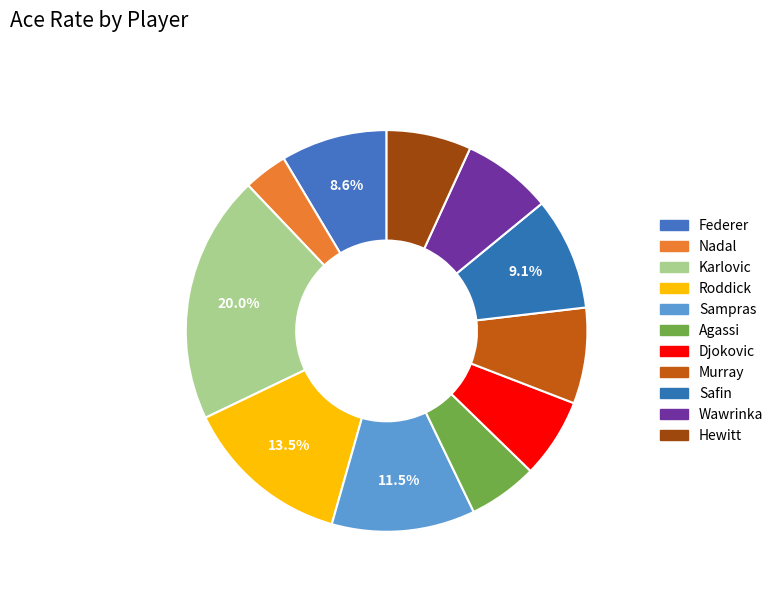

How many slices are in this pie chart?

11